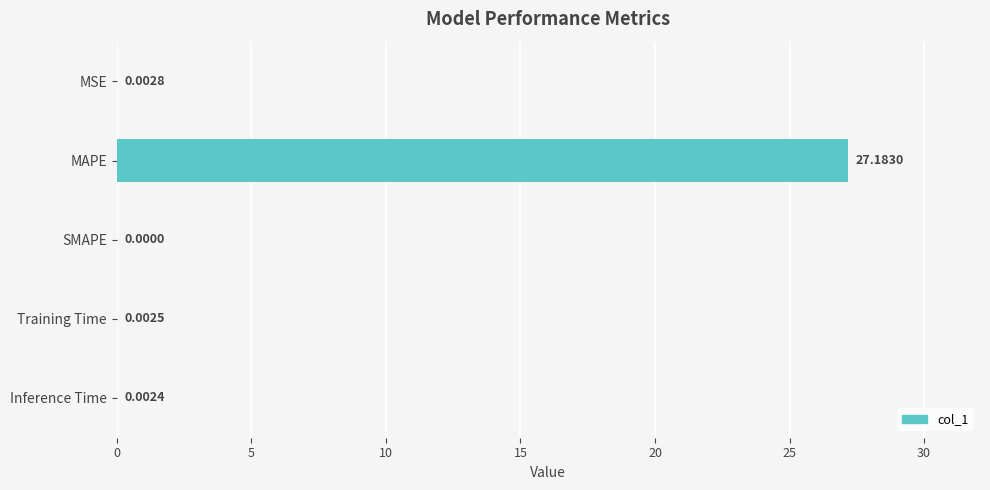

How many distinct data groups are displayed?

1